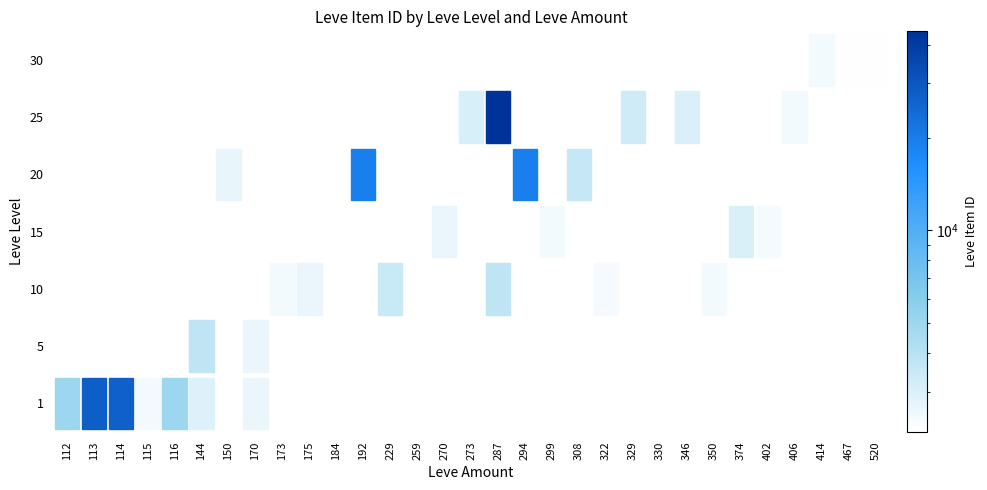

Which series has the largest total across all categories?

1